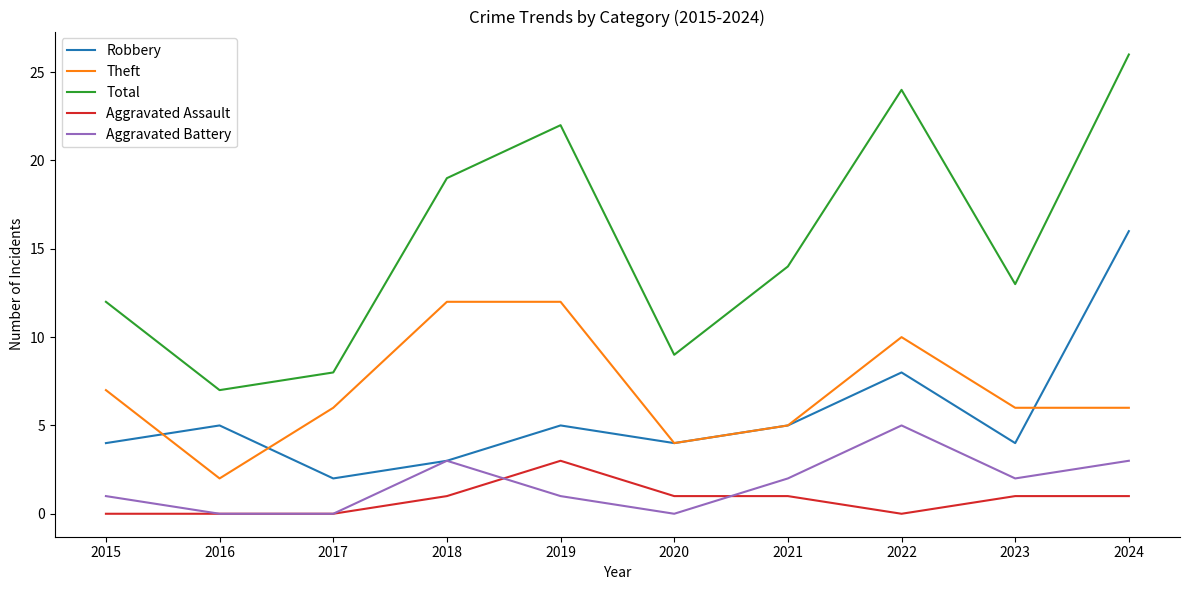

The value of Total at 2020 is 9. True or false?

True